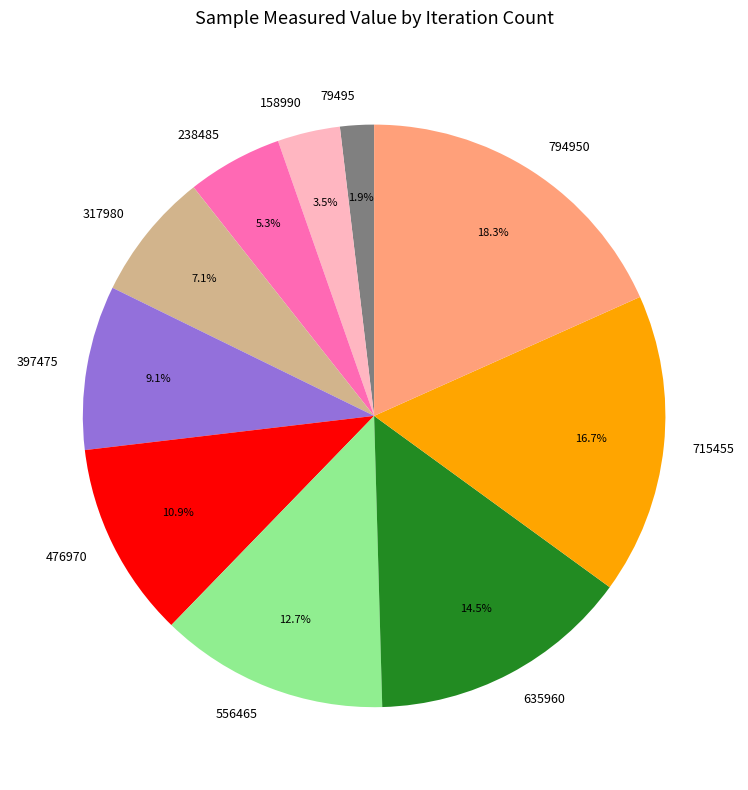

To the nearest percent, what percentage of the pie is 238485?

5%